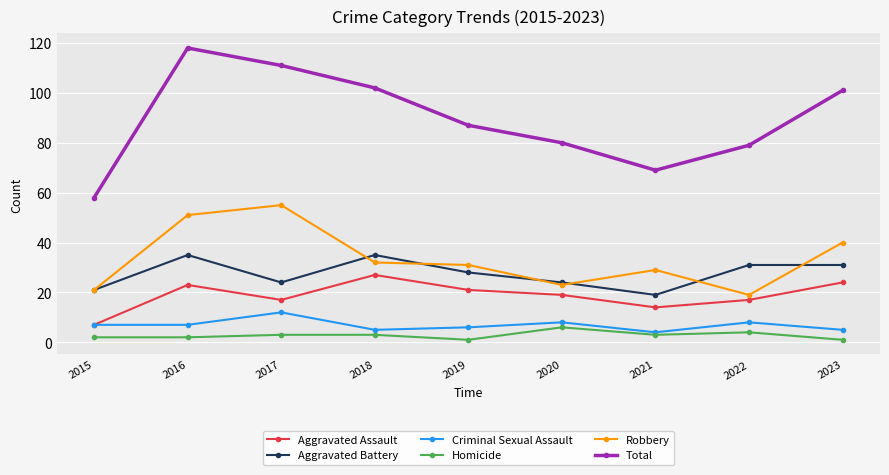

What is the total value across all series at 2016?

236